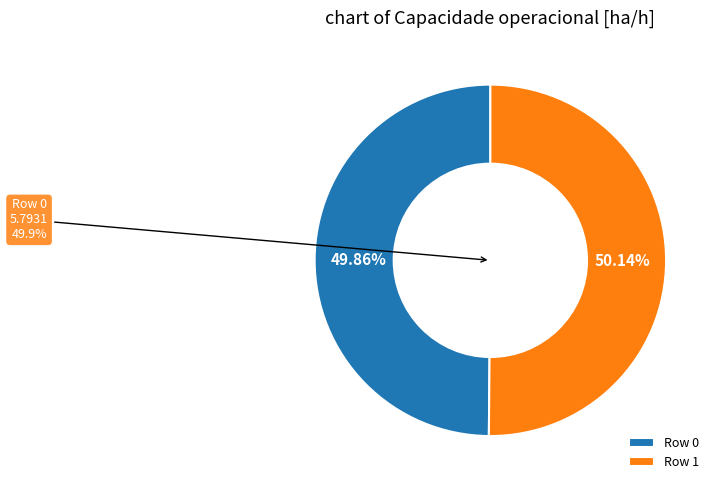

Combined, do Row 0 and Row 1 account for over 50%?

Yes